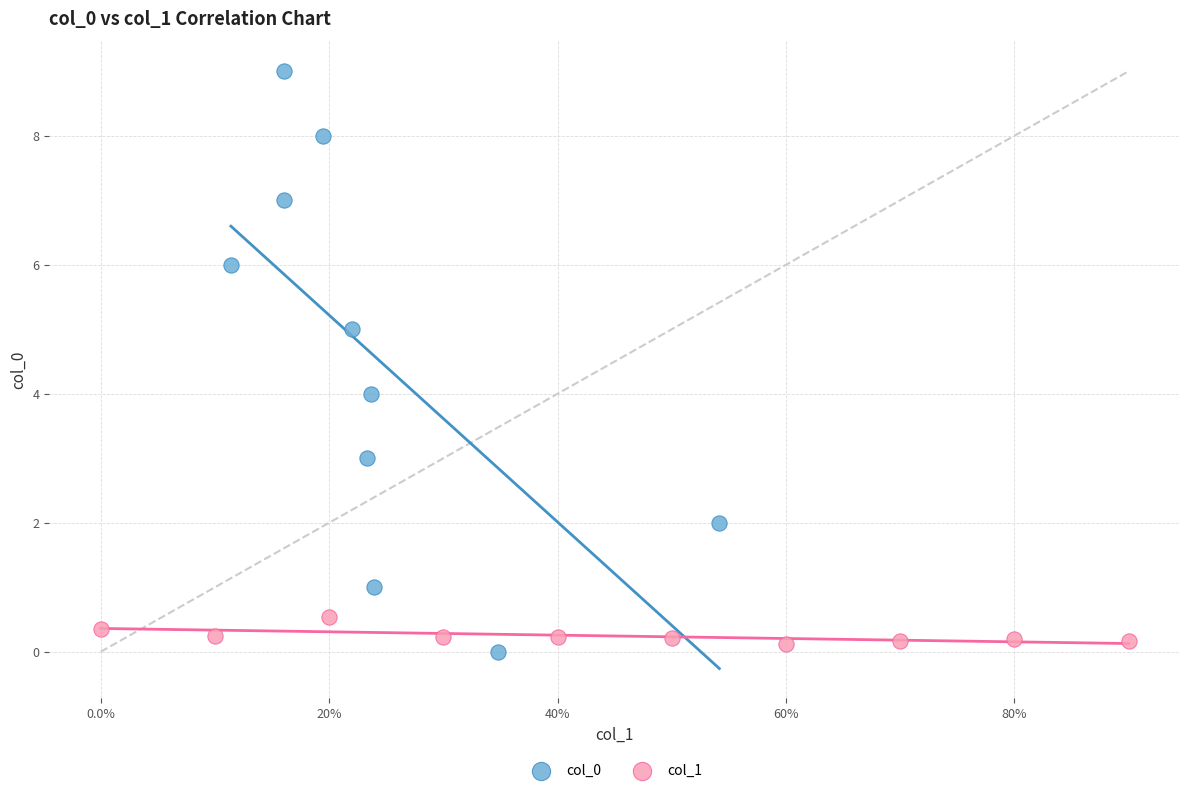

Which series has the largest Y range (max minus min)?

col_0